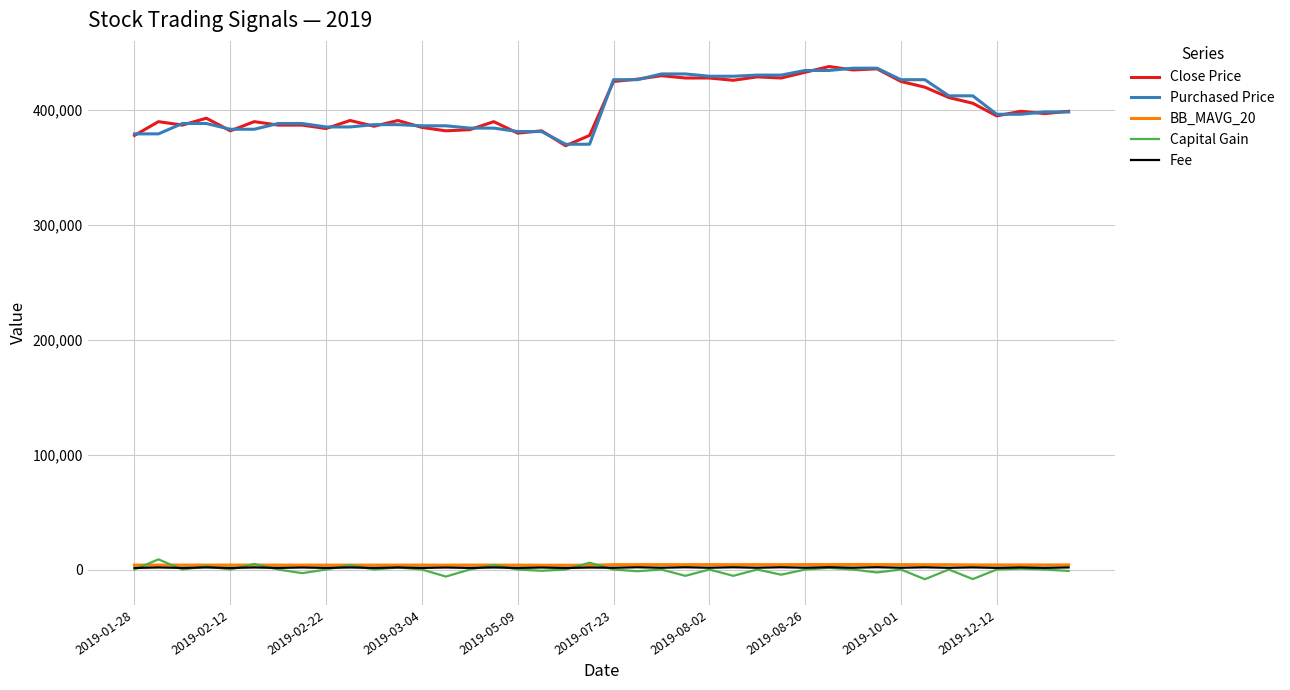

True or false: Close Price and Fee intersect in this chart.

False